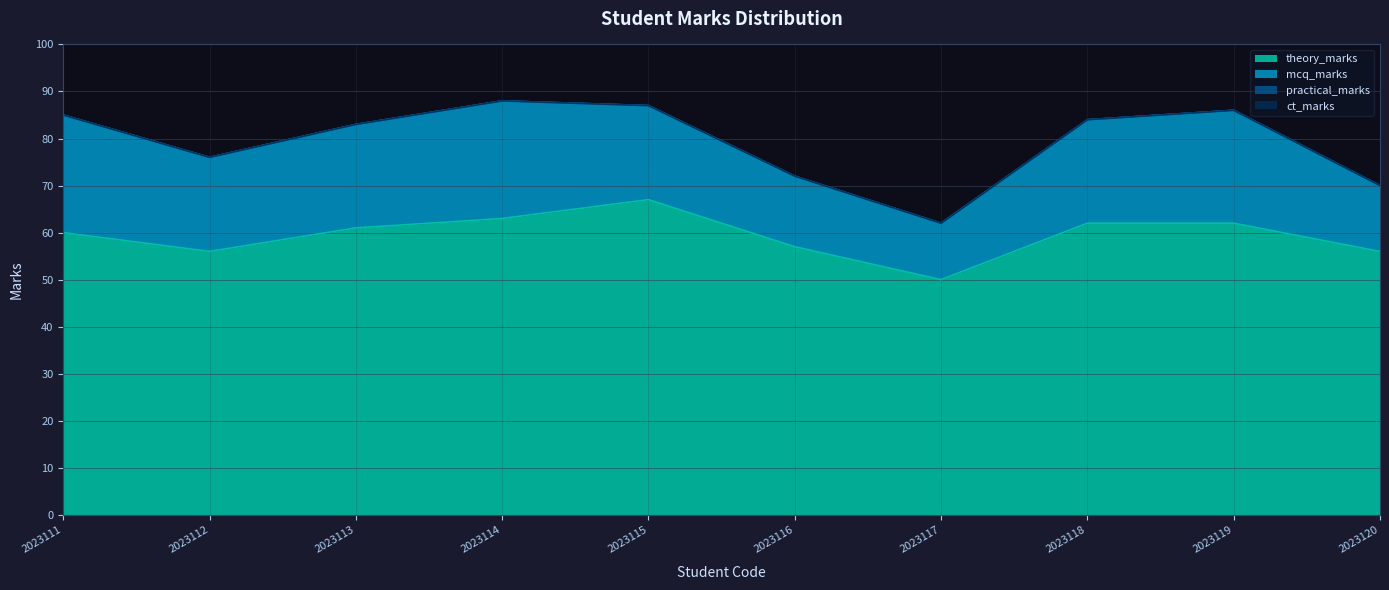

True or false: ct_marks and practical_marks intersect in this chart.

False